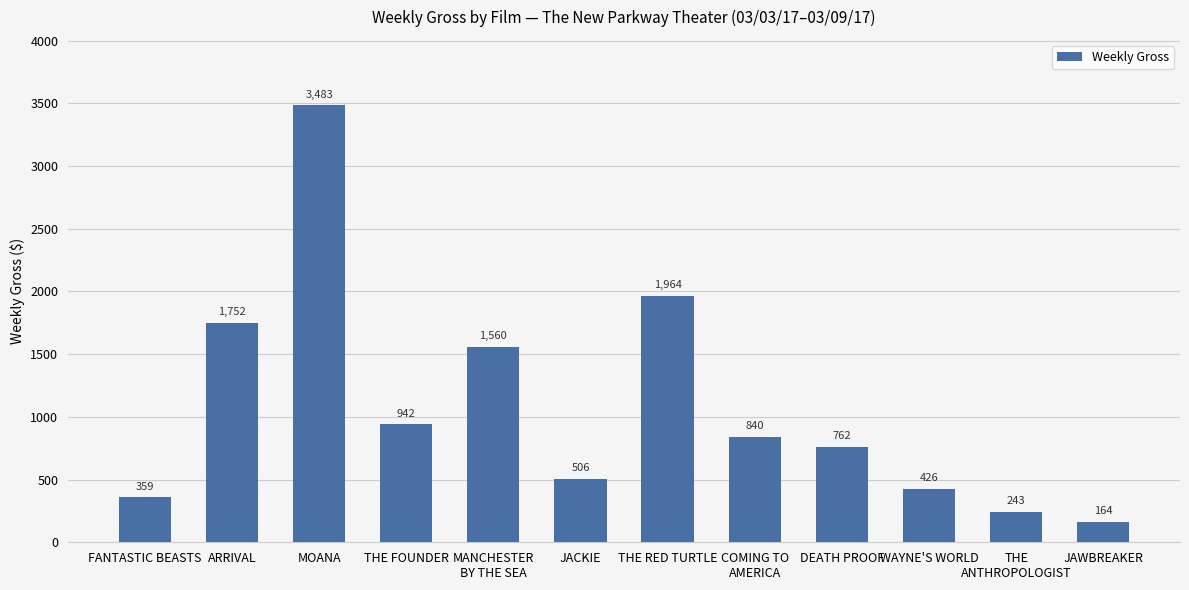

What position from the right is THE RED TURTLE?

6